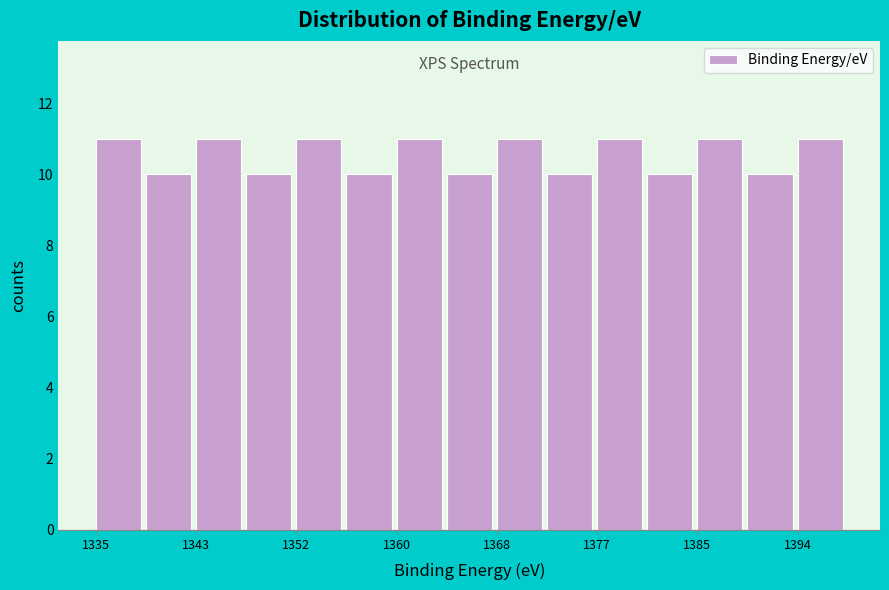

Reading left to right, transcribe this chart: for each bar, give the range it covers on the x-axis and its height. Neither the bar edges nor the heights are printed on the chart, so give them approximately, as read against the axes.

1335 to 1339: 11
1339 to 1343: 10
1343 to 1348: 11
1348 to 1352: 10
1352 to 1356: 11
1356 to 1360: 10
1360 to 1364: 11
1364 to 1368: 10
1368 to 1373: 11
1373 to 1377: 10
1377 to 1381: 11
1381 to 1385: 10
1385 to 1389: 11
1389 to 1394: 10
1394 to 1398: 11